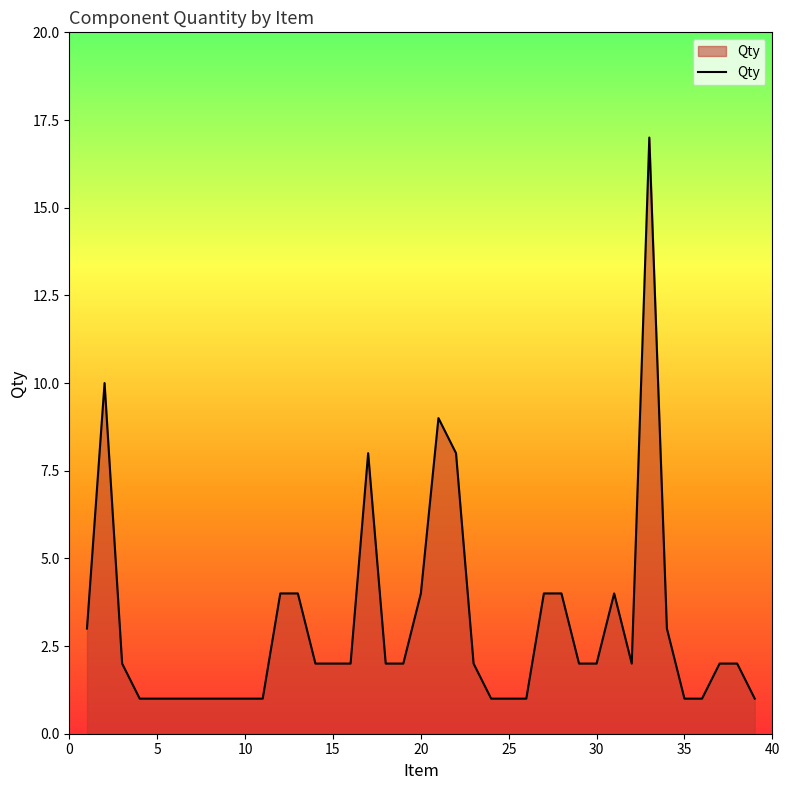

What is the maximum value shown in the chart?

17